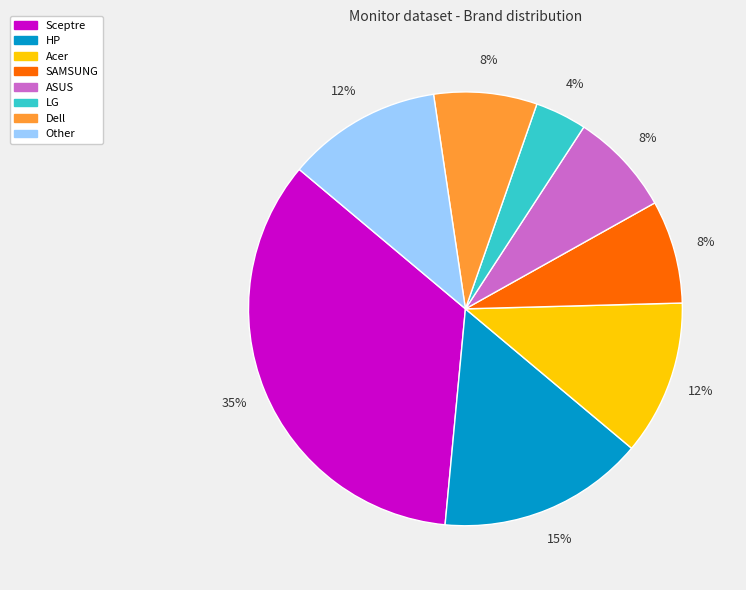

How many segments does this pie chart have?

8